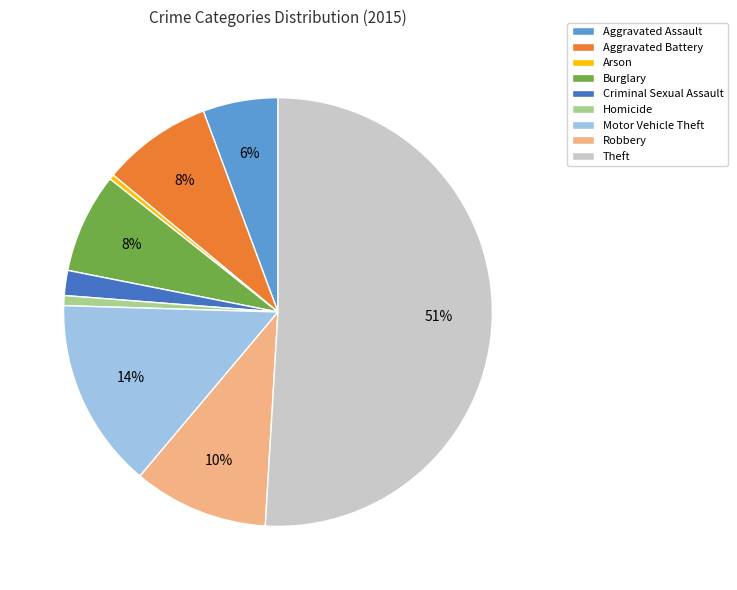

Which category has the biggest portion of the pie?

Theft